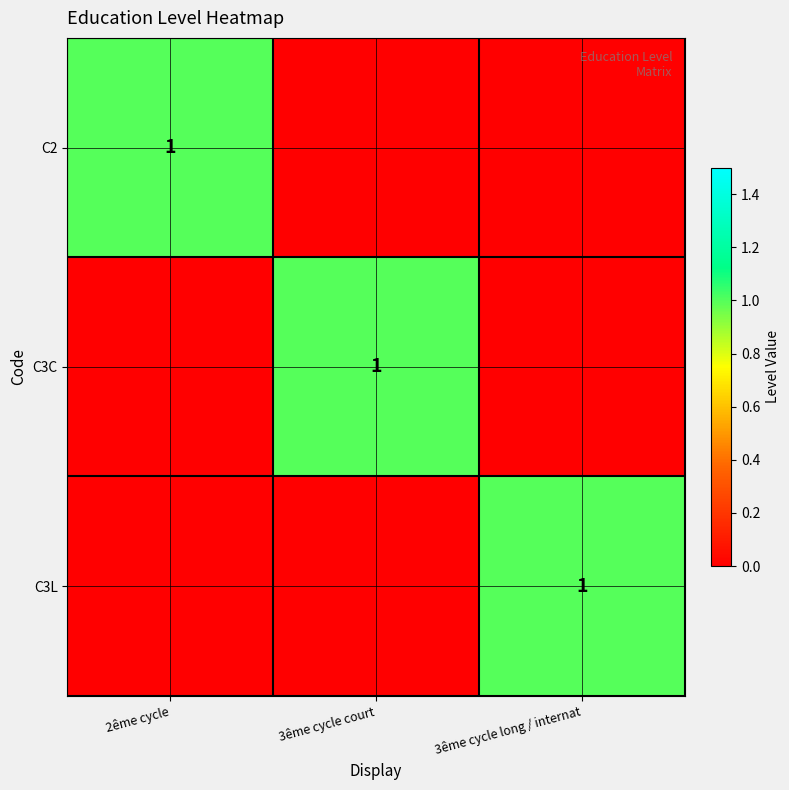

The value of C3C at 3ême cycle court is 1. True or false?

True